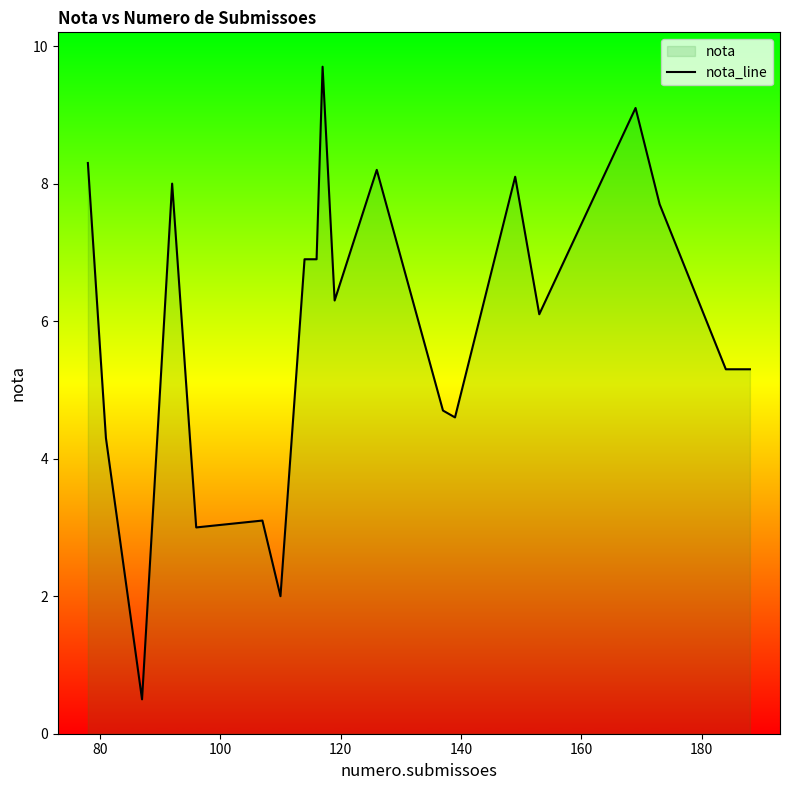

Reading left to right, transcribe all the data shown in this chart.

8.3	4.3	0.5	8.0	3.0	3.1	2.0	6.9	6.9	9.7	6.3	8.2	4.7	4.6	8.1	6.1	9.1	7.7	5.3	5.3